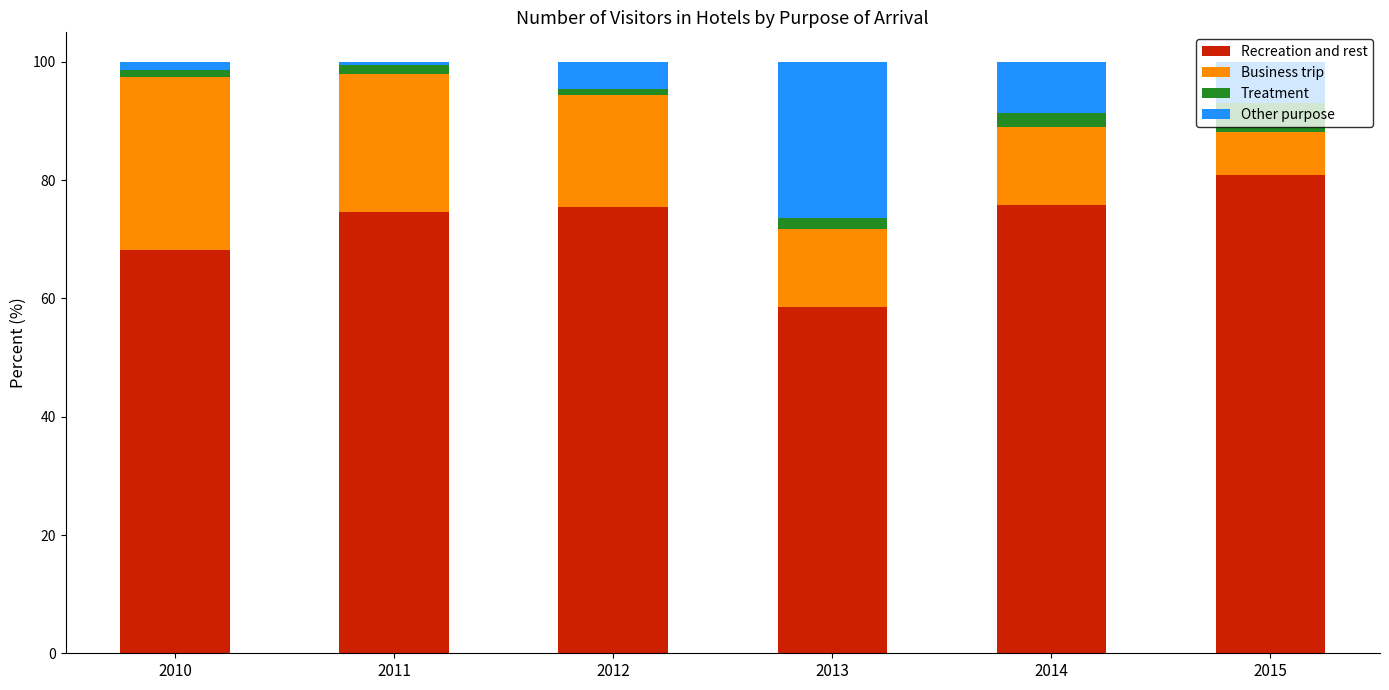

What is the maximum value for Recreation and rest?

80.9